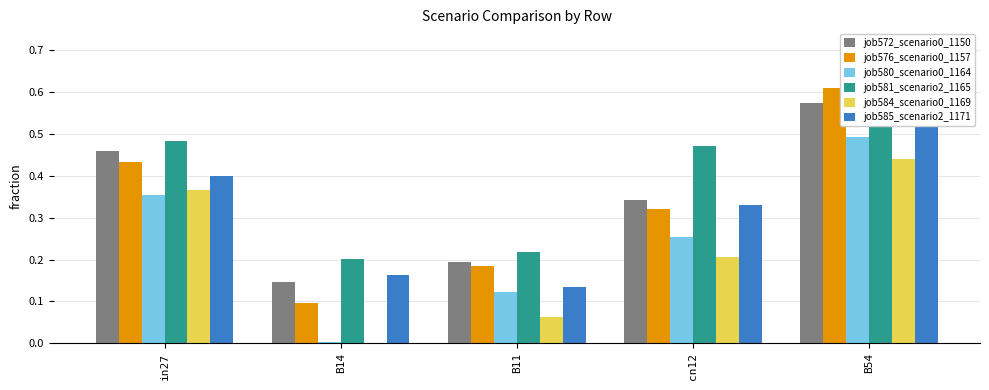

Which series has the largest total across all categories?

job581_scenario2_1165